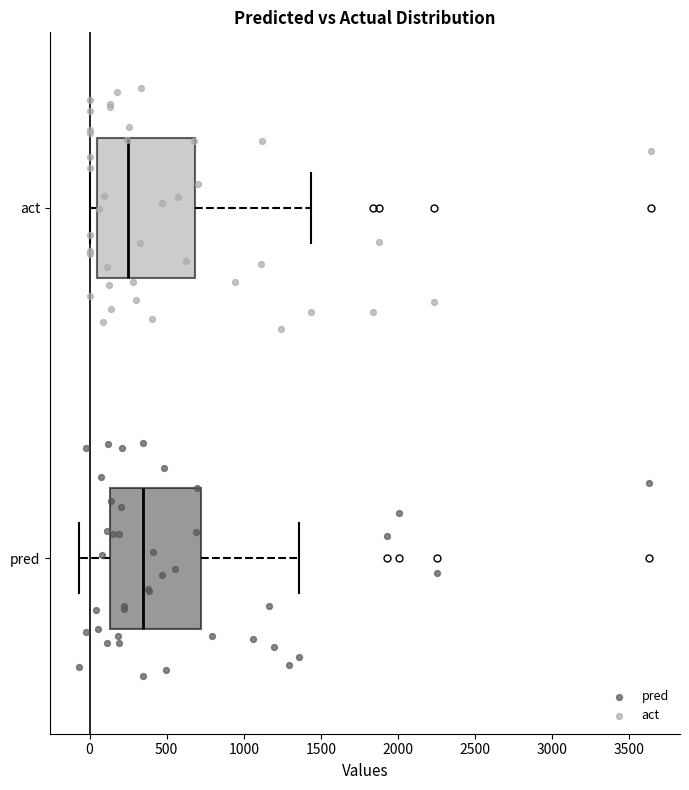

Where is the right edge of the box for pred on the x-axis? The values are not printed on the chart, so give them approximately, as read against the axis.

700